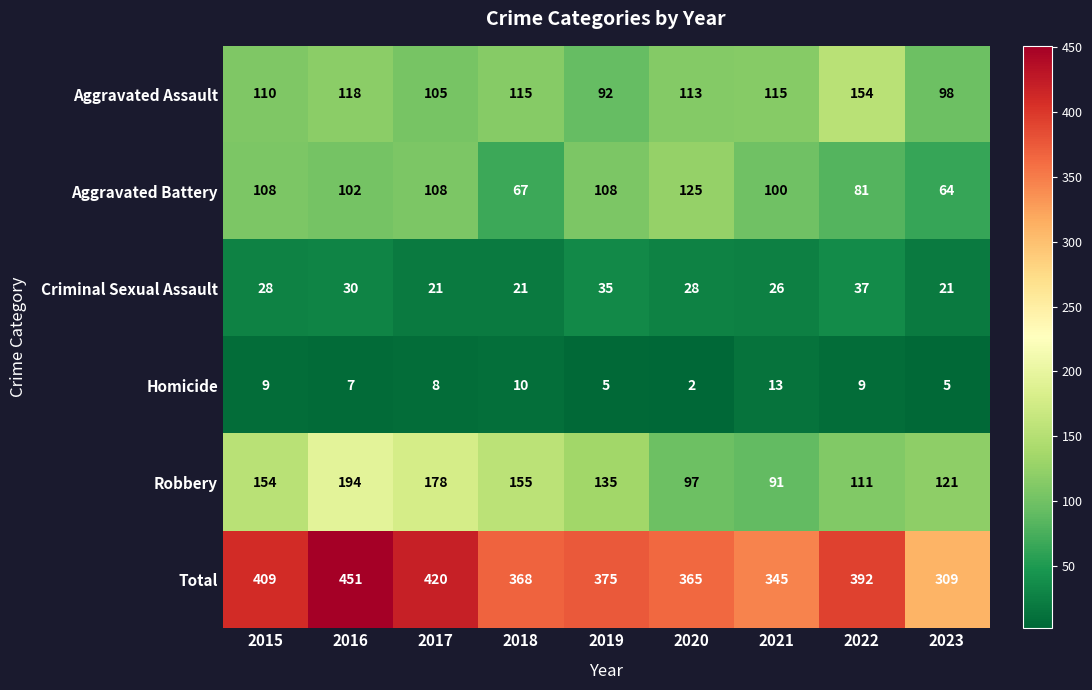

Where is Robbery nearest to the value 142?

2019